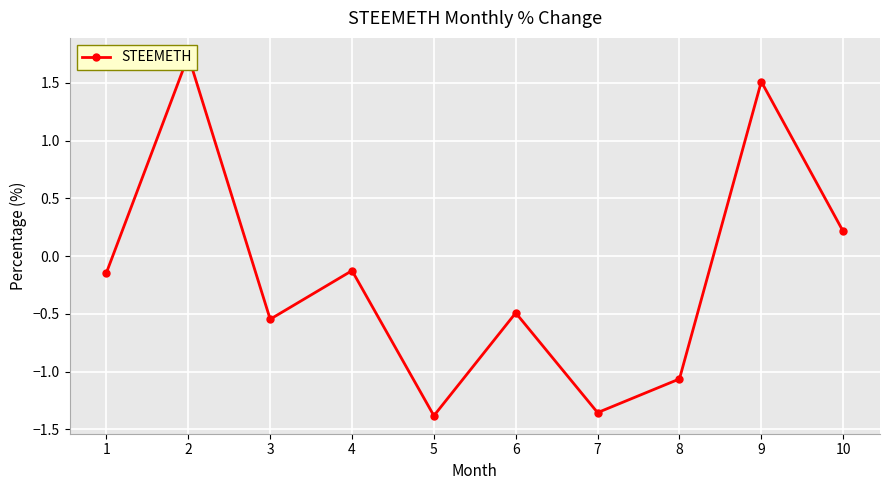

What is the value of the 8th point from the left?

-1.1